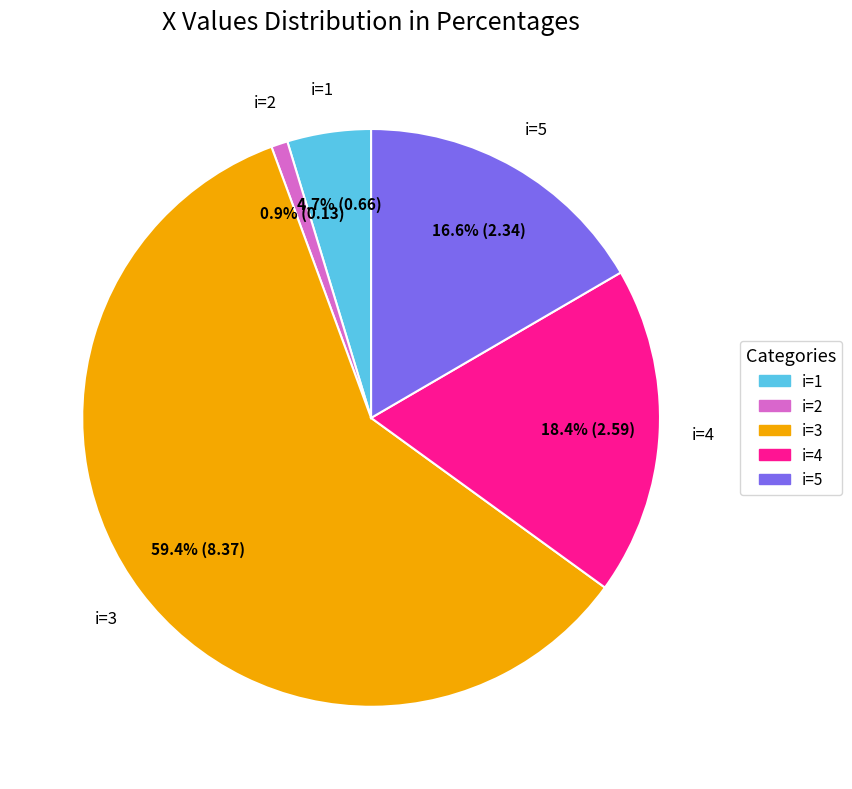

Does i=3 account for over 50% of the chart?

Yes